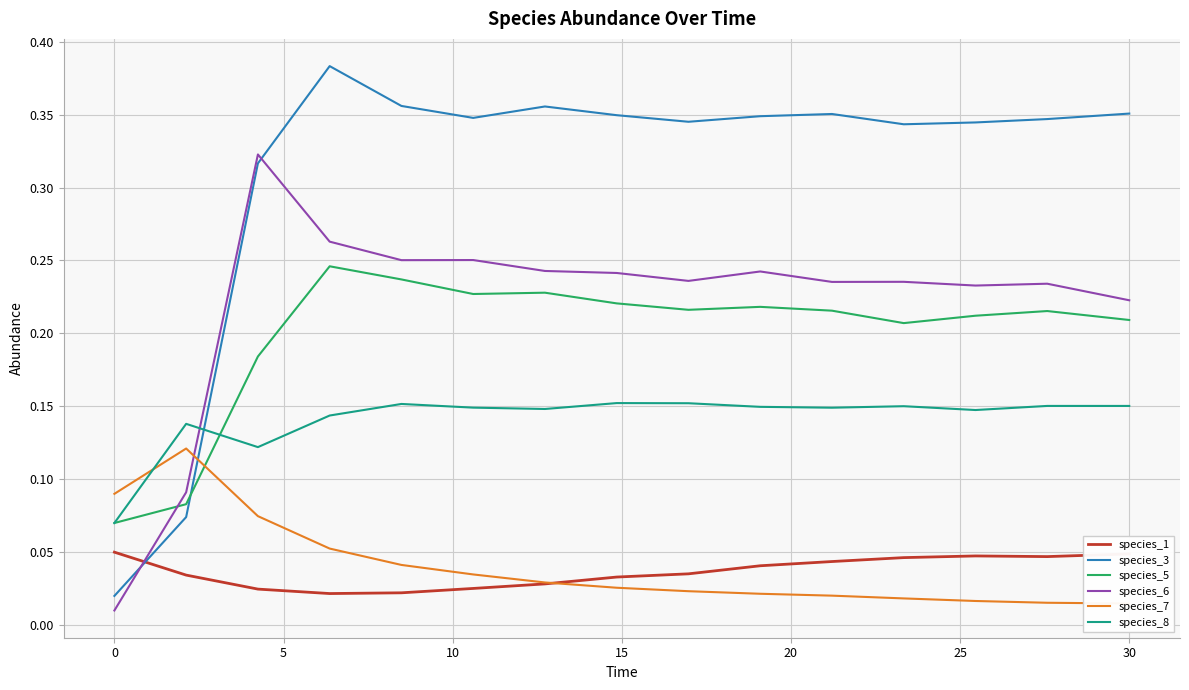

The value of species_5 at 30 is 0.3. True or false?

False